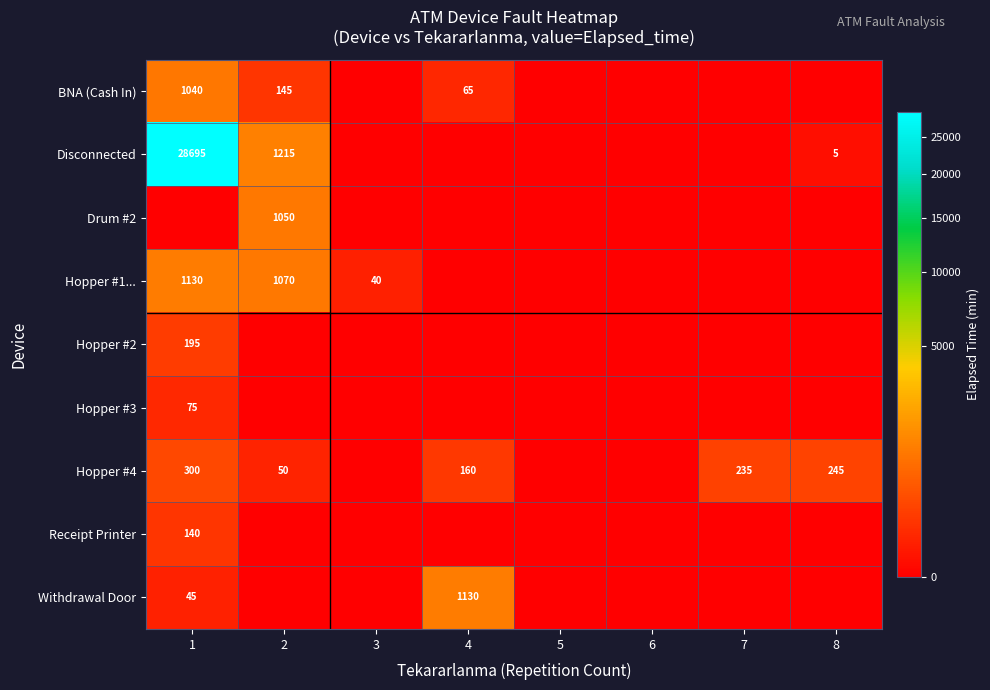

The Withdrawal Door series shows 64 at 1. True or false?

False